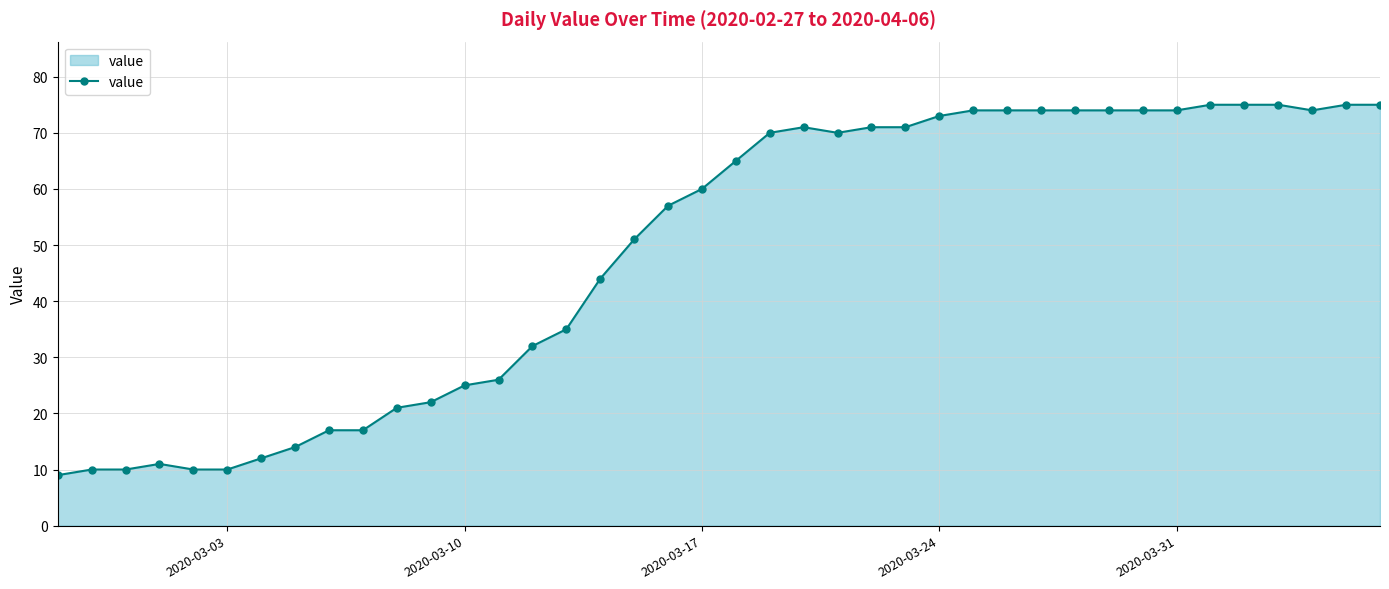

What is the maximum value shown in the chart?

75